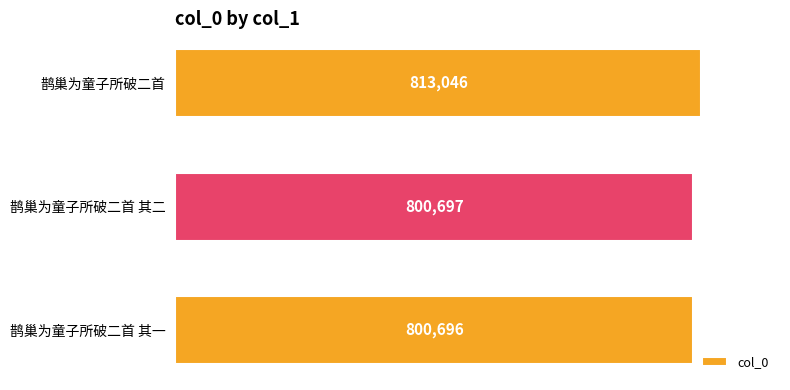

Read the value at 鹊巢为童子所破二首 其二.

800697